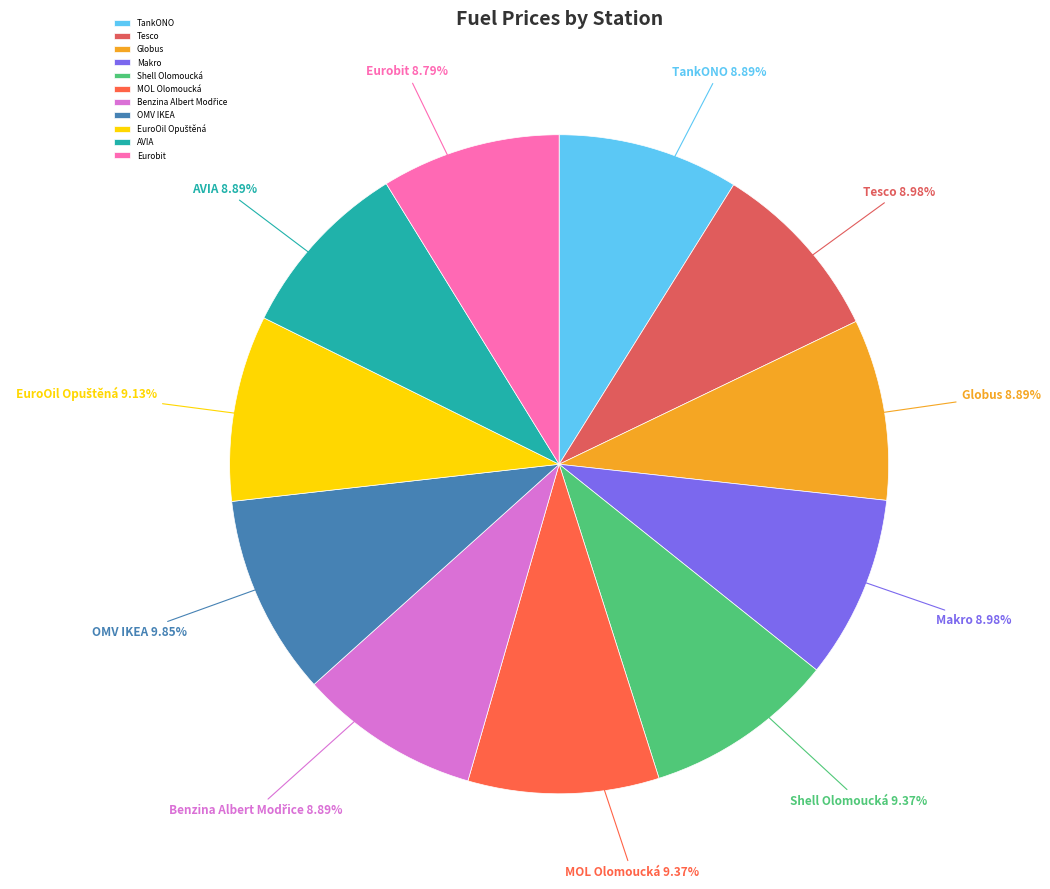

How many segments does this pie chart have?

11